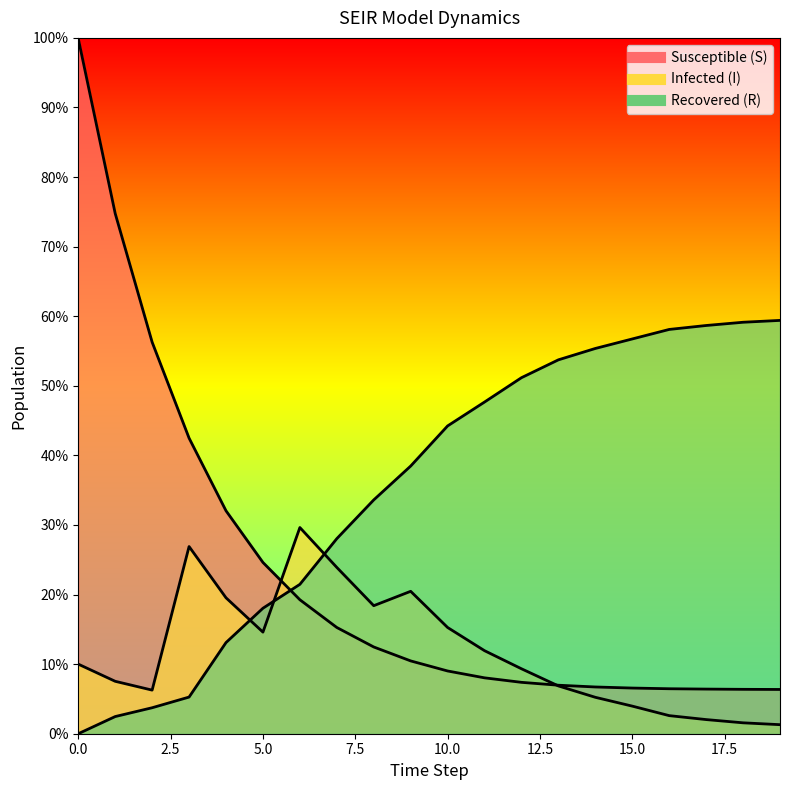

Between 7.5 and 16, which series saw the biggest shift?

R